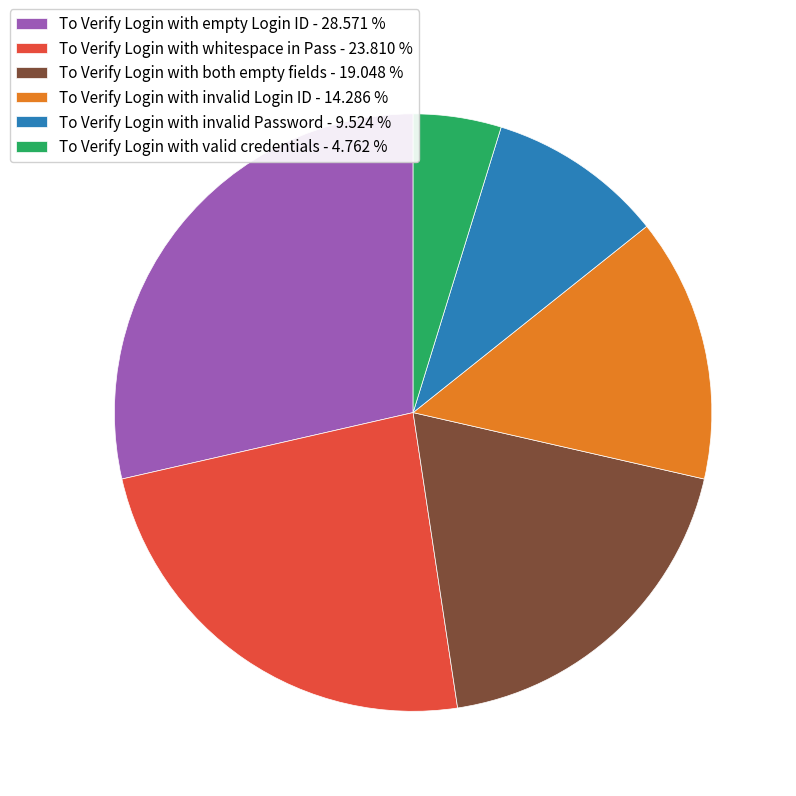

How many segments does this pie chart have?

6